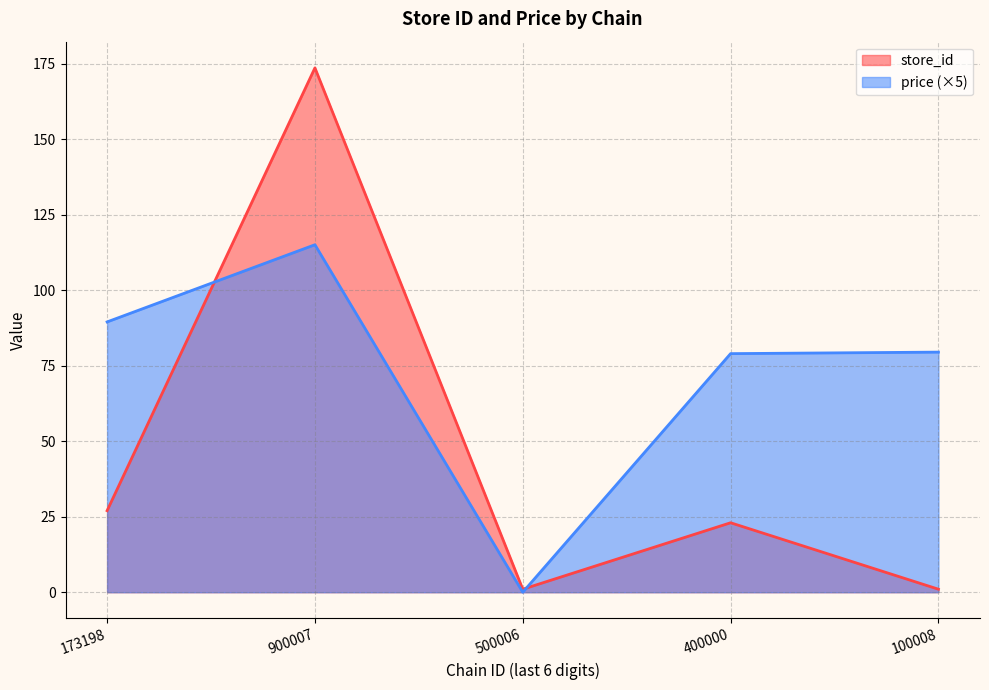

What position from the right is 173198?

5